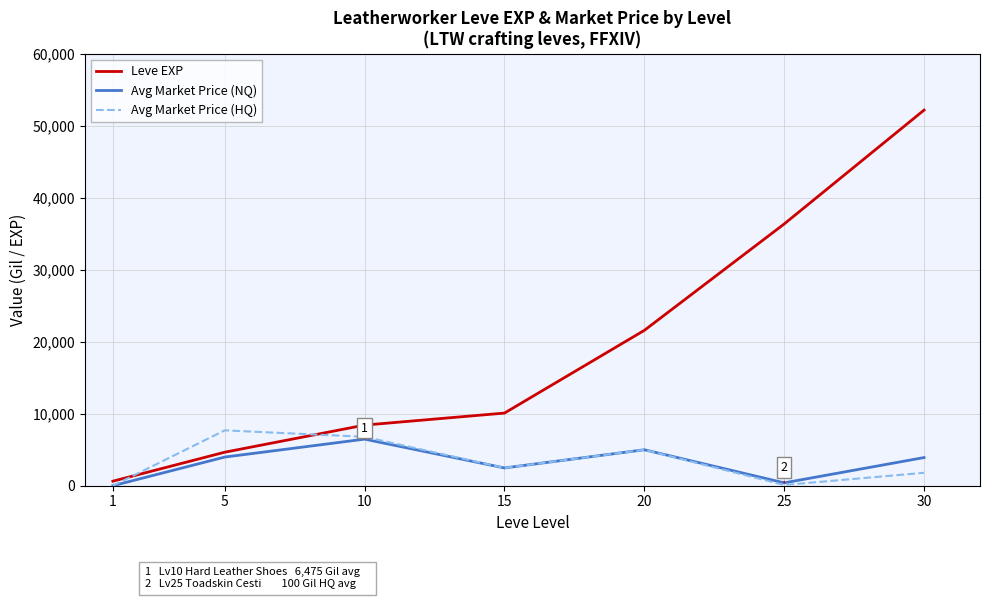

Between 10 and 25, which series saw the biggest shift?

Leve EXP